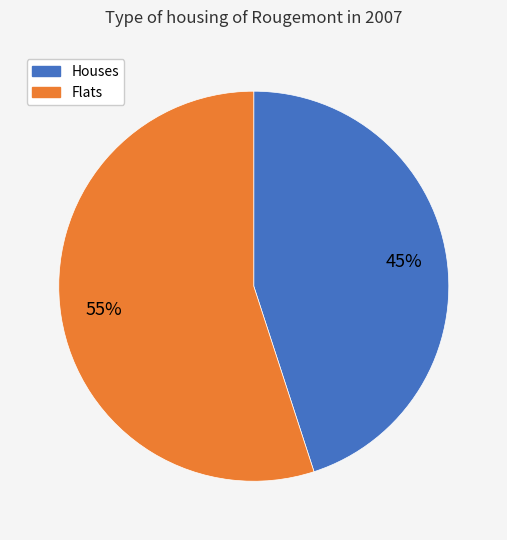

To the nearest percent, what is the average slice percentage?

50%